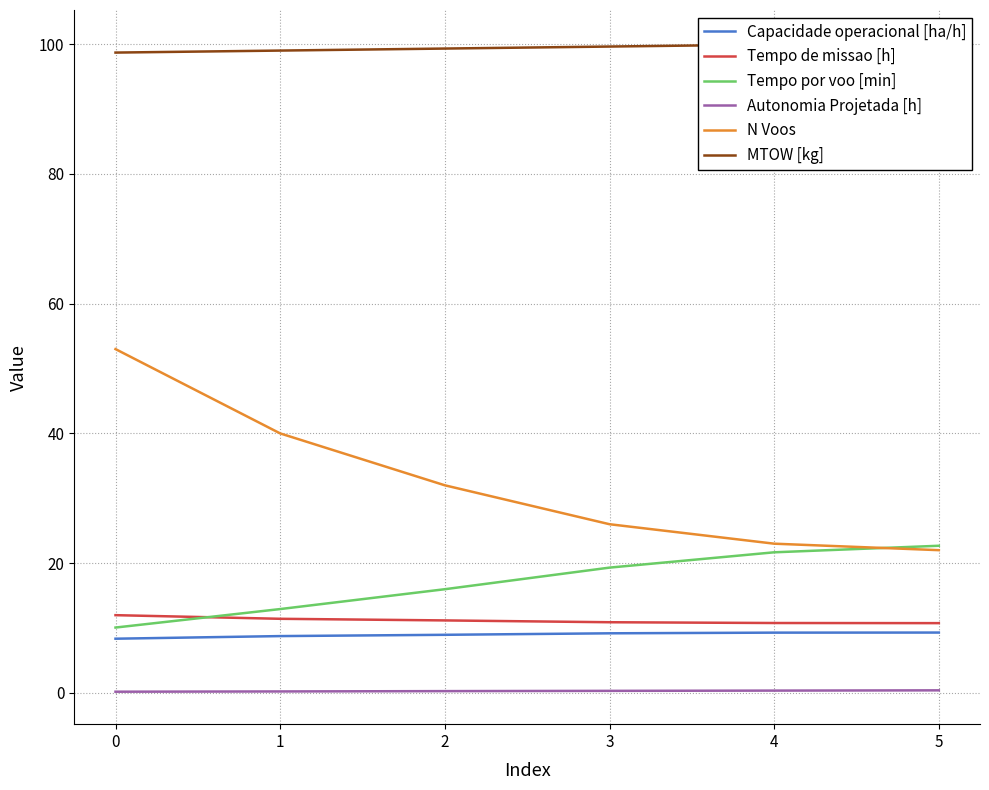

The value of Capacidade operacional [ha/h] at 2 is 13.8. True or false?

False